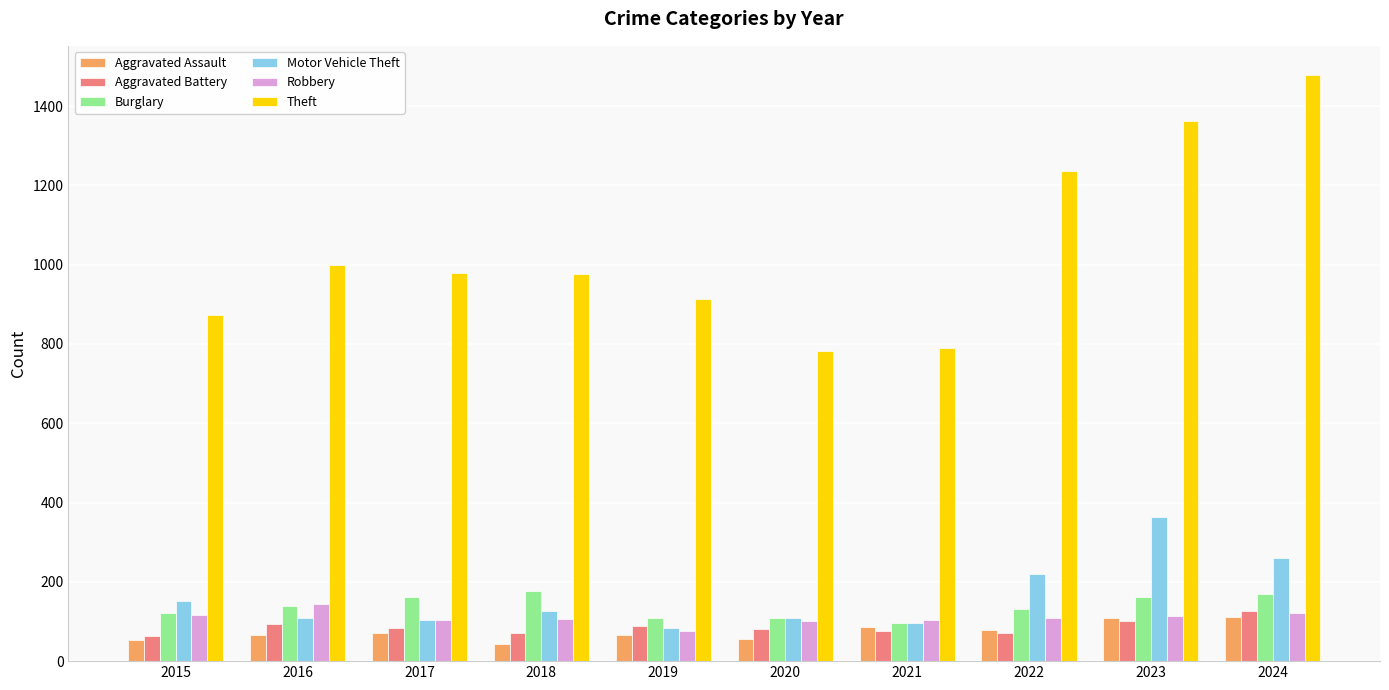

The Burglary series shows 110 at 2020. True or false?

True